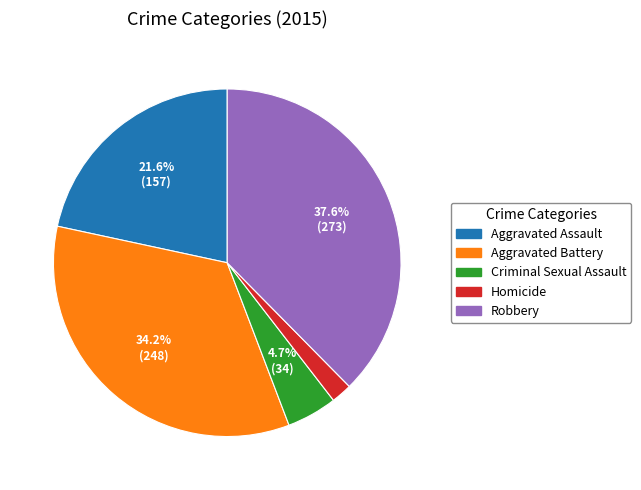

Rank the categories by value from highest to lowest.

Robbery, Aggravated Battery, Aggravated Assault, Criminal Sexual Assault, Homicide